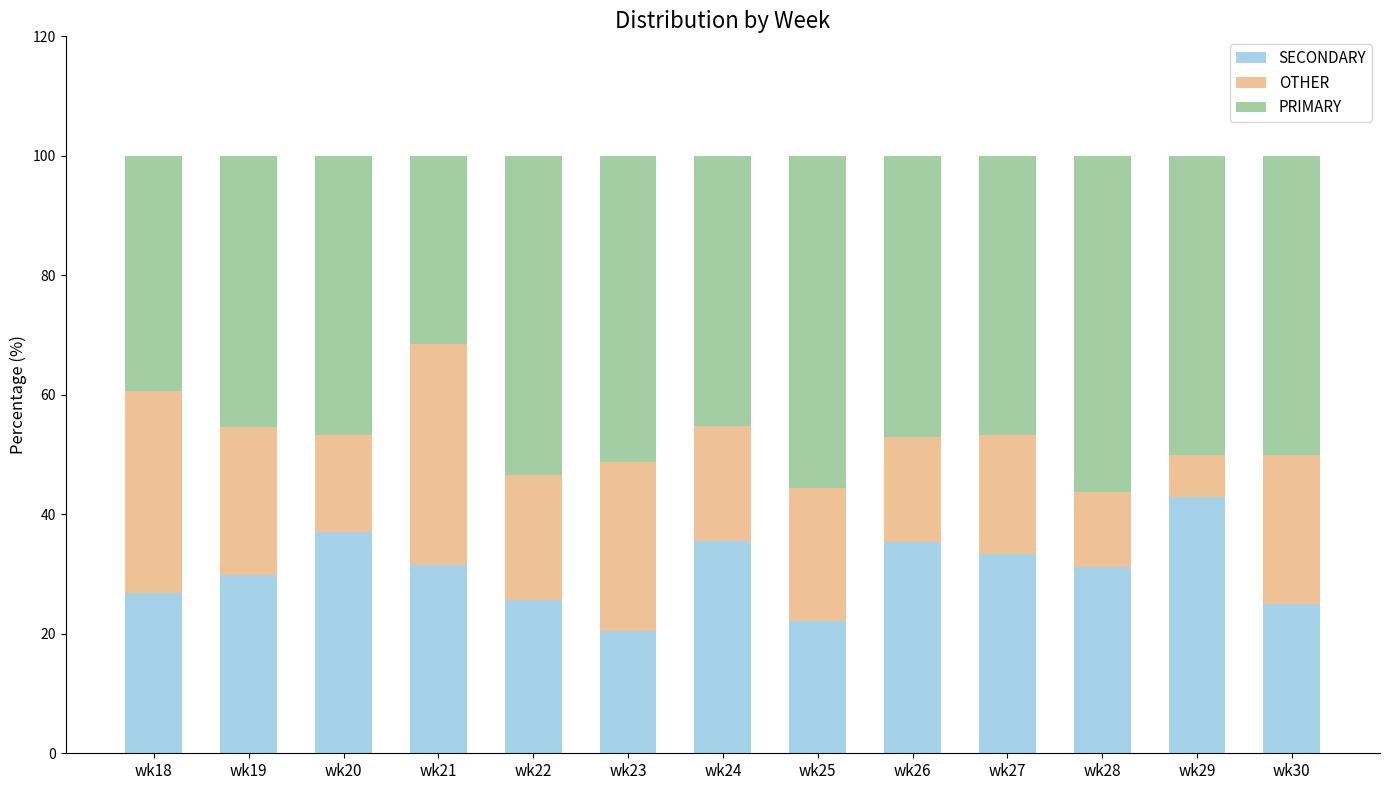

True or false: SECONDARY has a value of 47.1 at wk21.

False